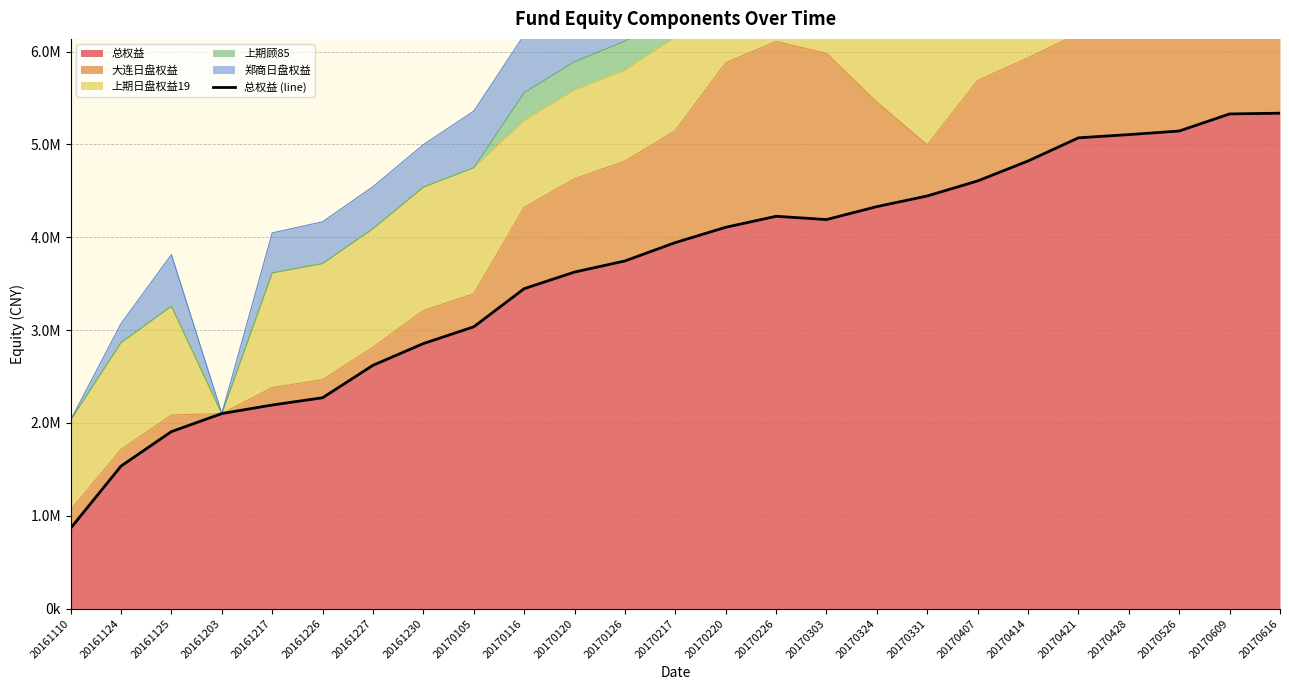

How many lines are shown in the chart?

1